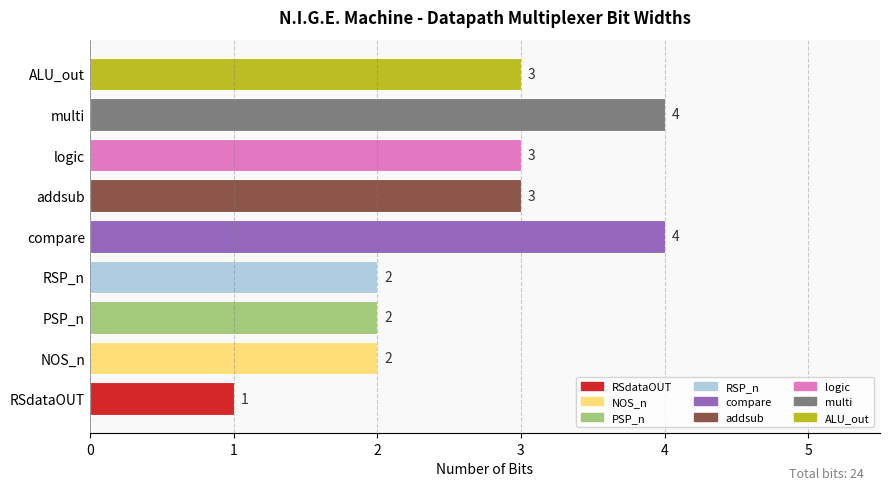

What is the ratio of the value at RSP_n to the value at multi?

0.5